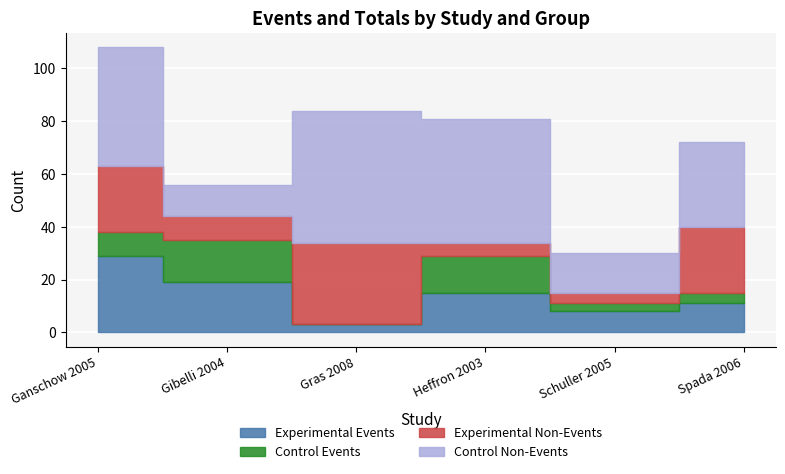

Rank the series by their average value, from highest to lowest.

Control_total, Experimental_total, Experimental, Control